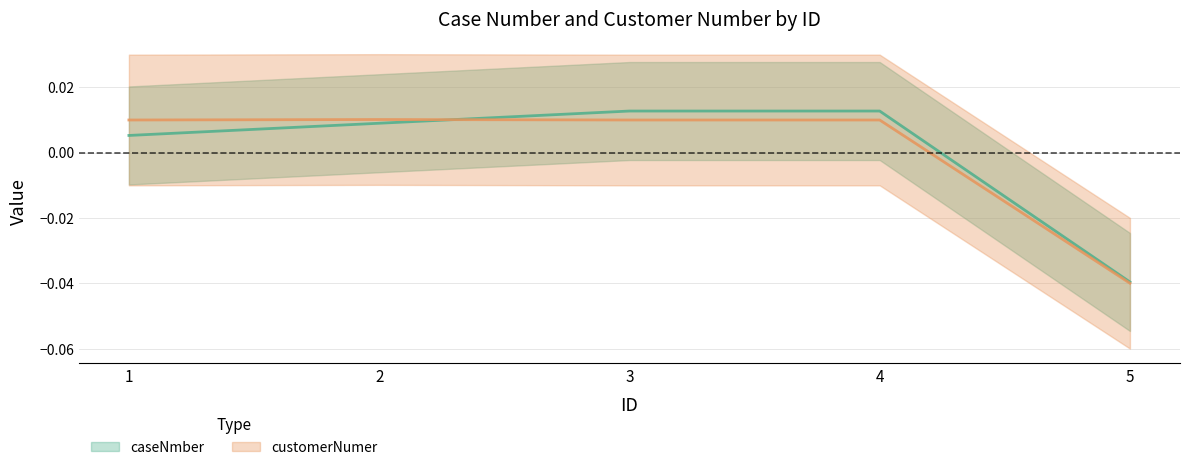

Does the chart have visible grid lines?

Yes